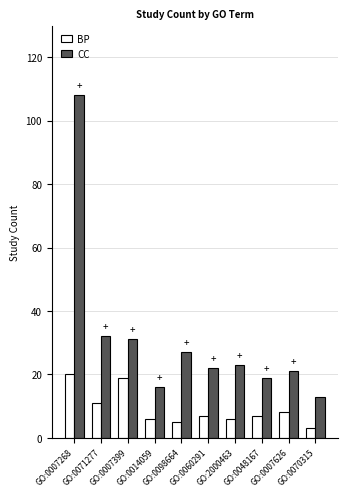

What is the greatest value displayed?

108